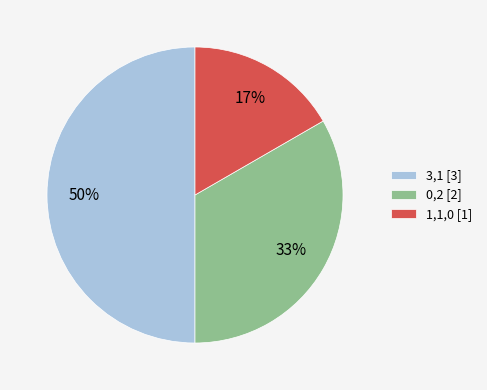

Do 0,2 [2] and 3,1 [3] together represent more than half of the pie?

Yes